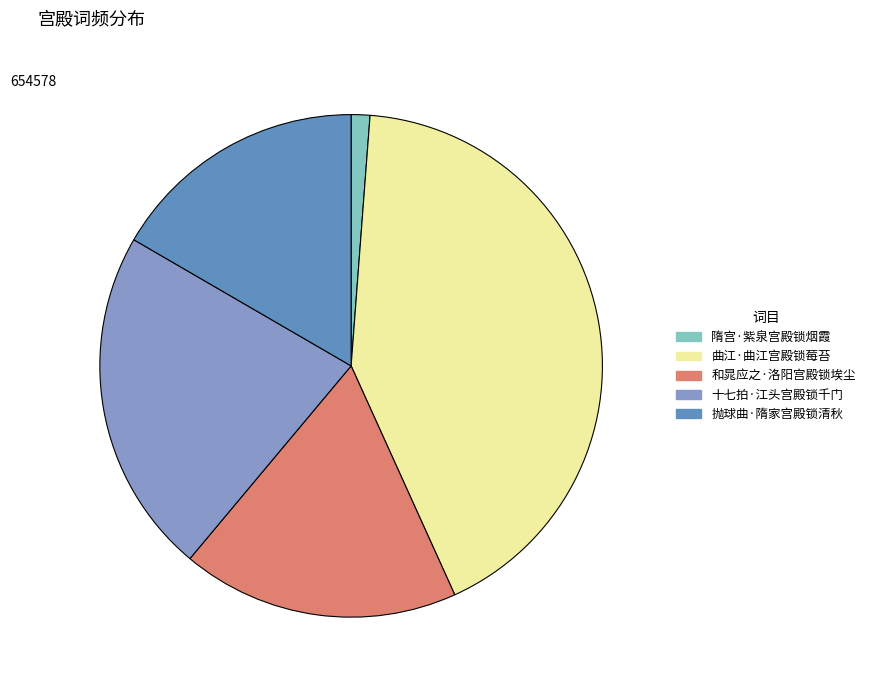

True or false: 和晁应之·洛阳宫殿锁埃尘 accounts for 18% of the total.

True